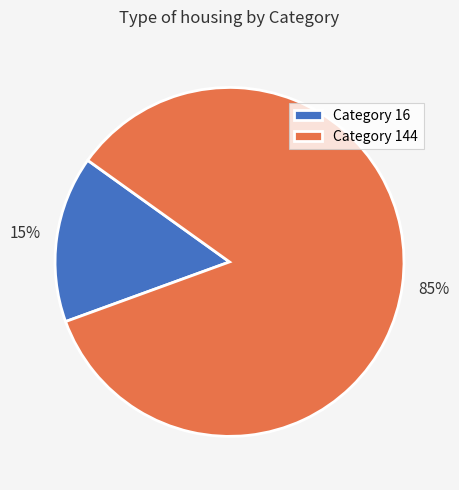

To the nearest percent, what percentage of the pie is Category 16?

15%